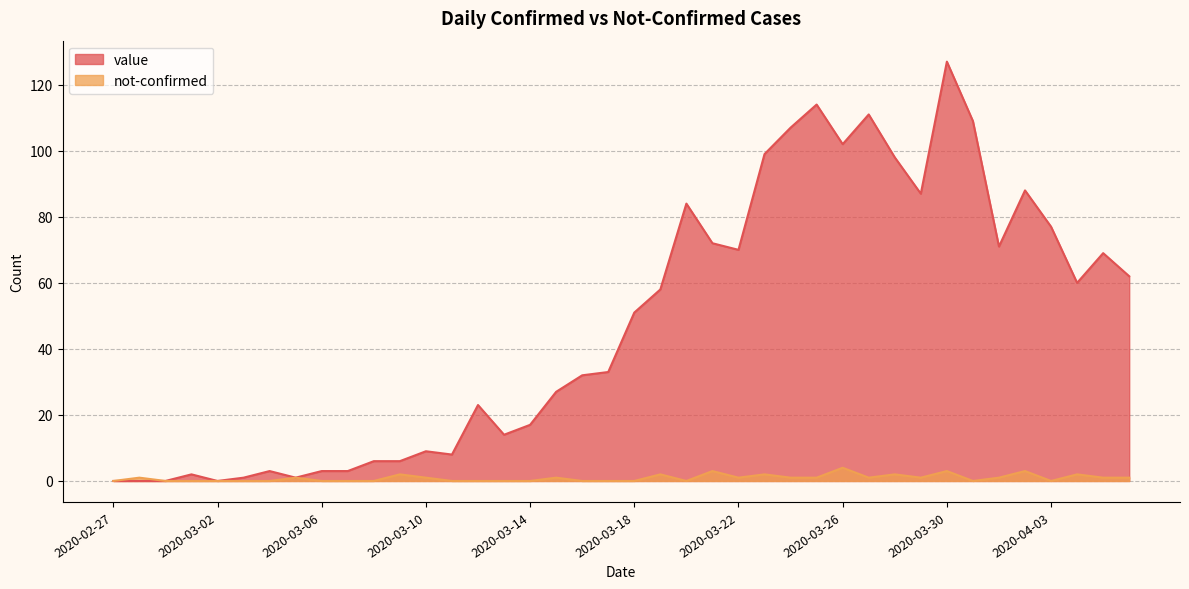

How many interior local valleys does the not-confirmed series have?

6